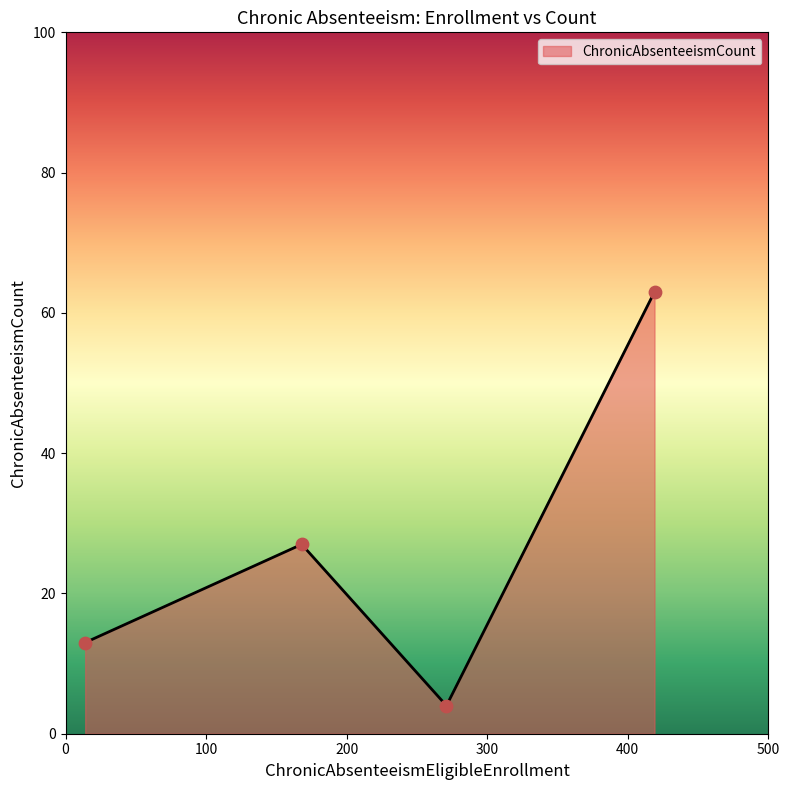

What is the average value?

27